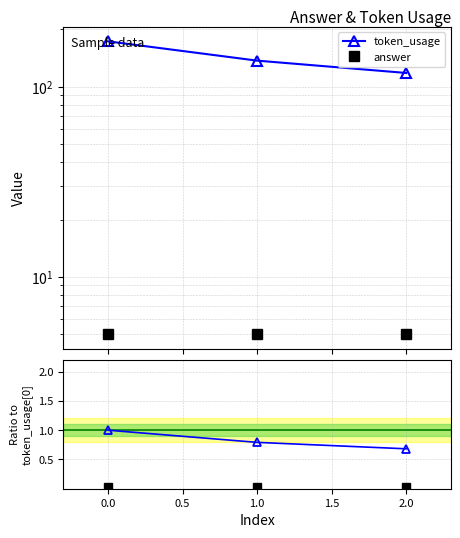

Which series changed the most between 0.0 and 2.0?

token_usage